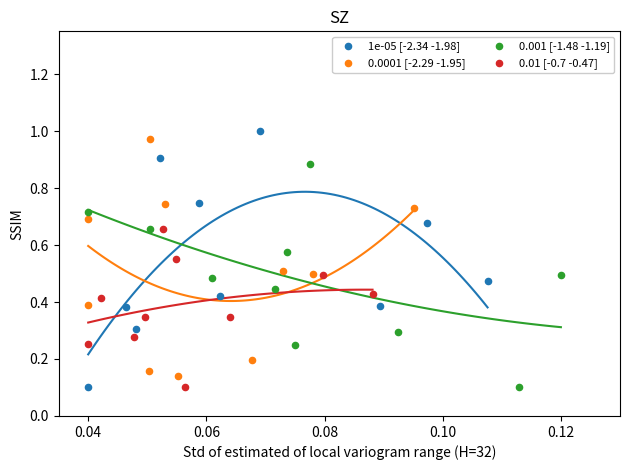

What are all the series names shown in the legend?

1e-05 [-2.34 -1.98], 0.0001 [-2.29 -1.95], 0.001 [-1.48 -1.19], 0.01 [-0.7 -0.47]